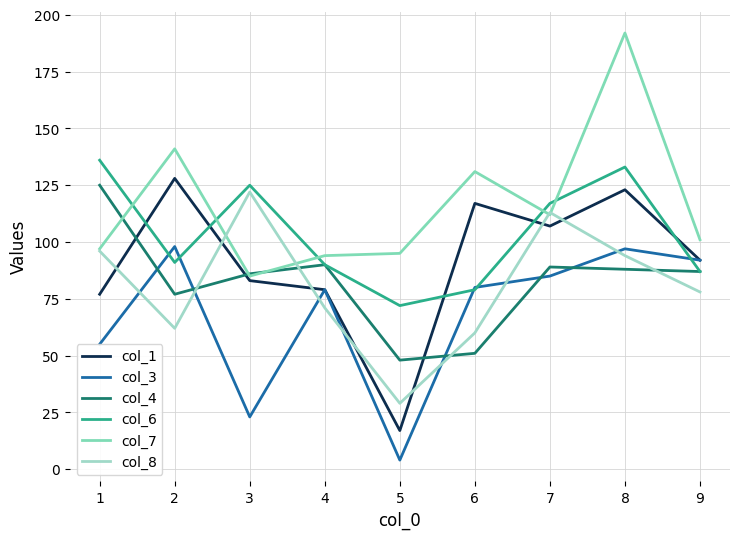

Is this an area chart (filled region under the line)?

No